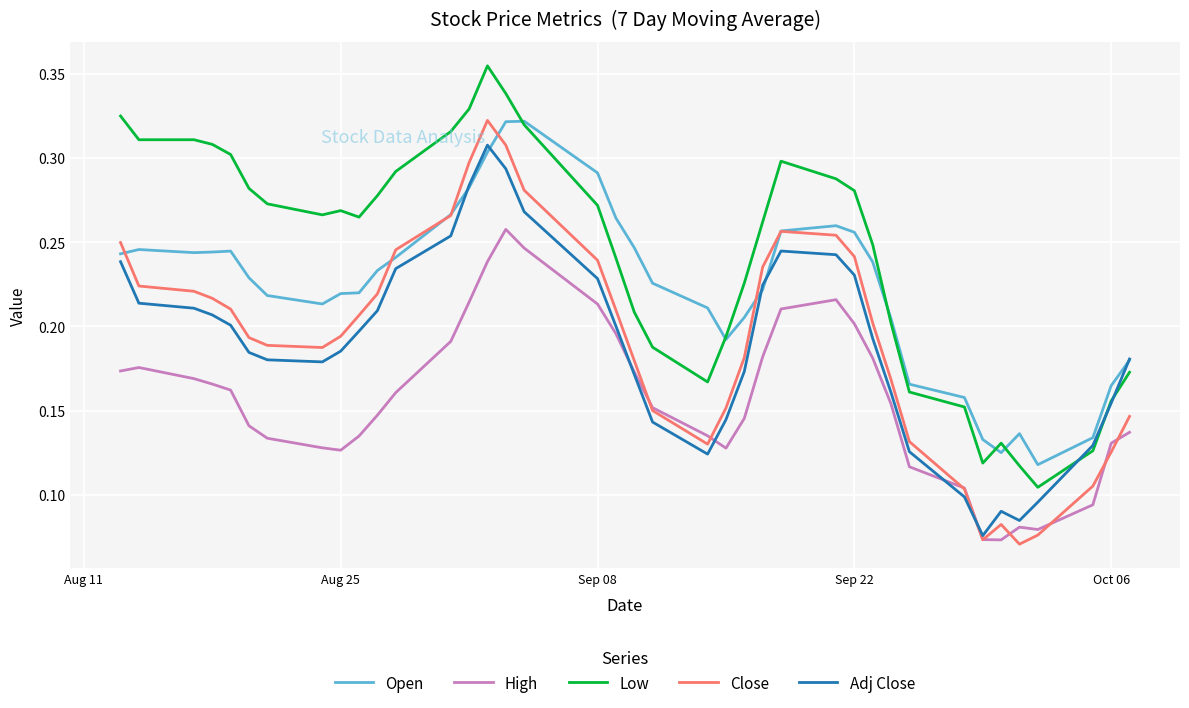

Which series has the largest total across all categories?

Low